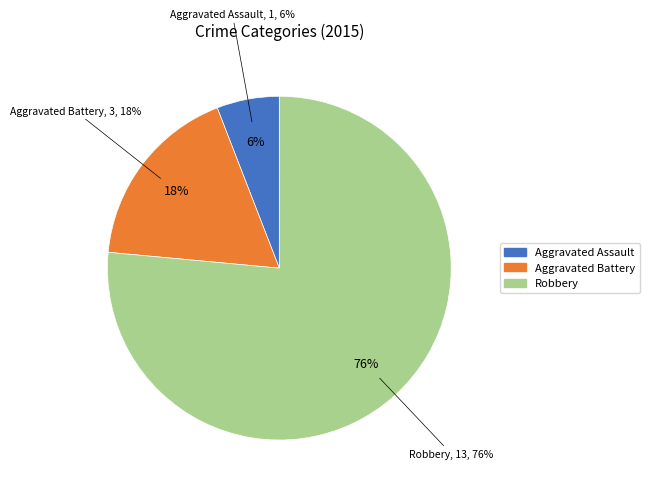

To the nearest percent, what is the average slice percentage?

33%